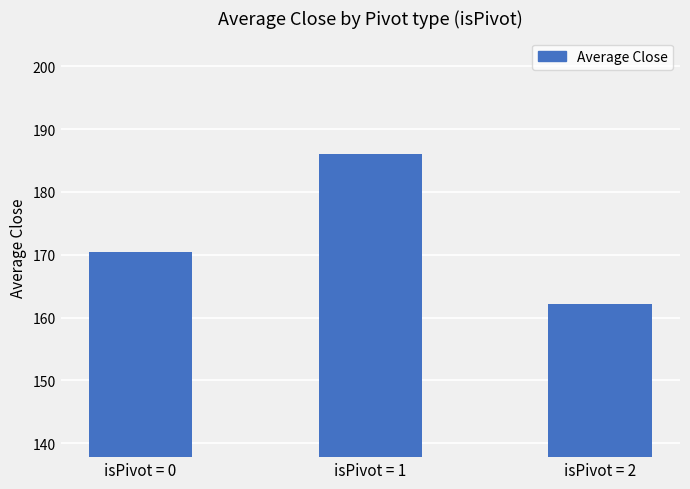

What is the value of the 2nd bar from the left?

186.0